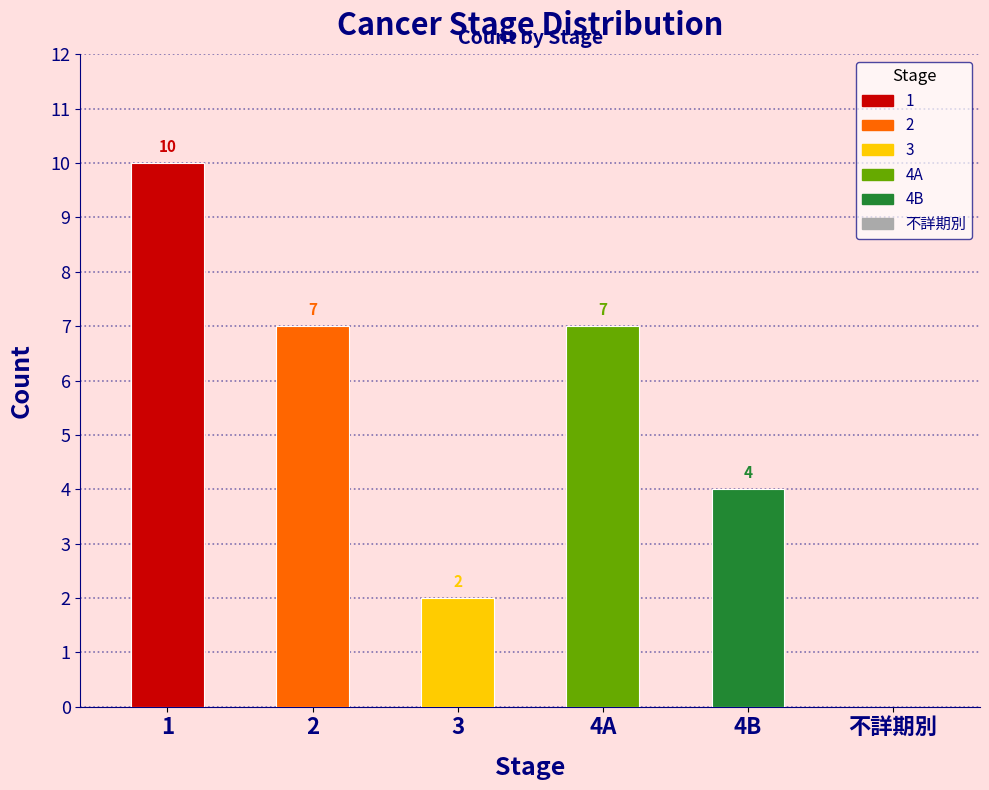

Which category has the lowest value across all series?

不詳期別